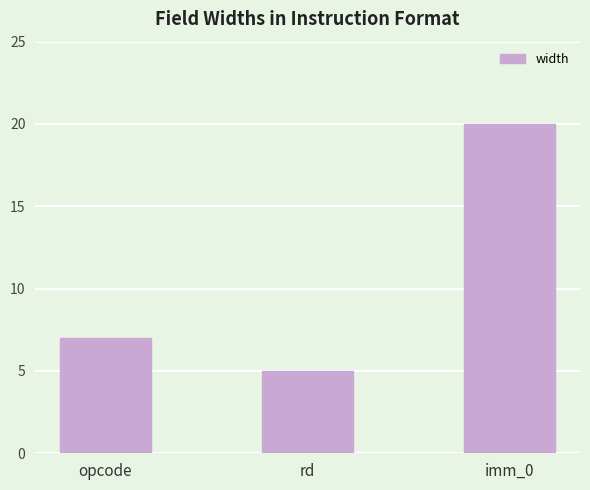

Rank the categories by value from highest to lowest.

imm_0, opcode, rd